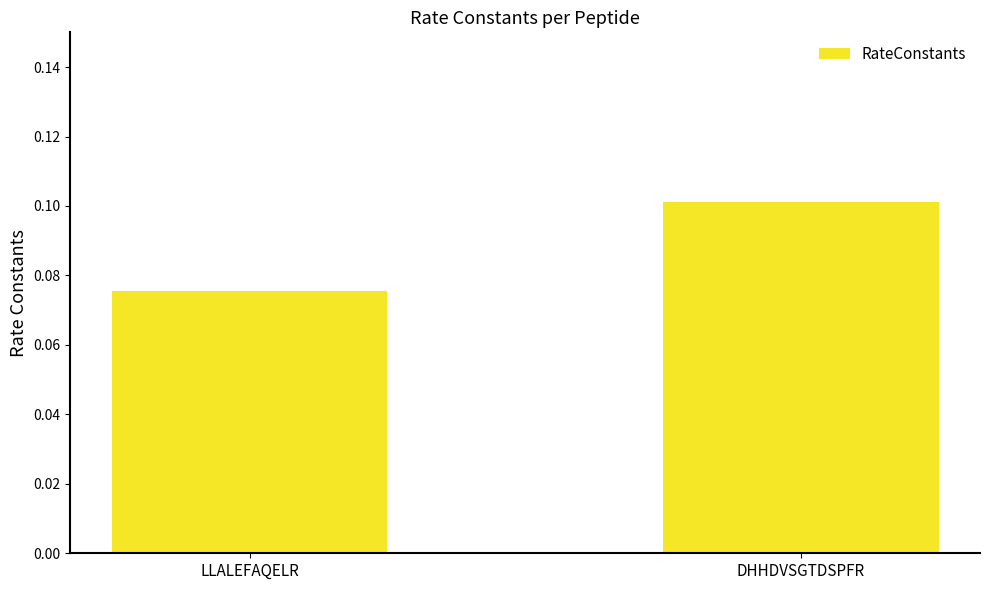

What is the sum of the values at DHHDVSGTDSPFR and LLALEFAQELR?

0.2